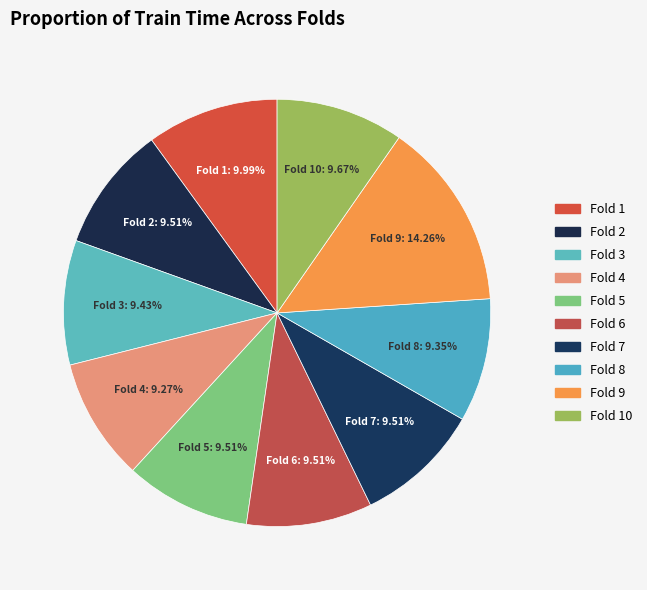

Which category has the biggest portion of the pie?

Fold 9